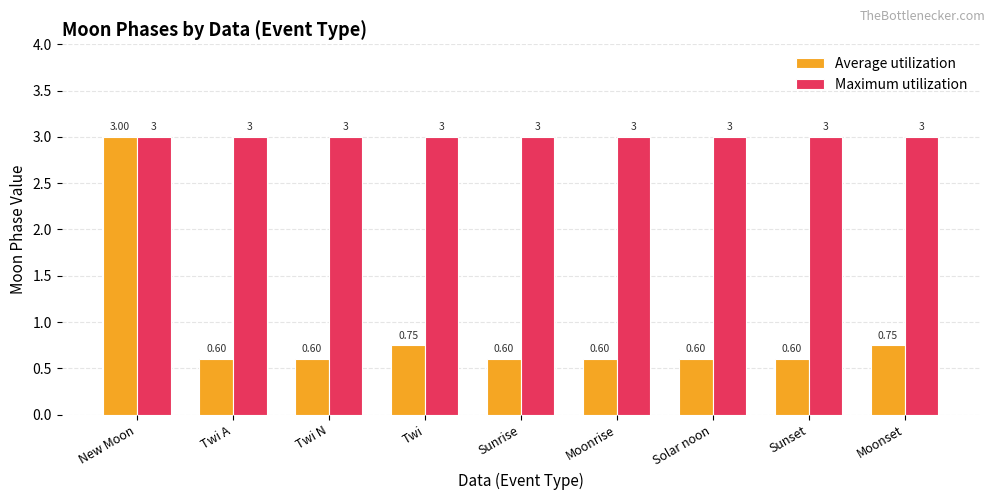

Which category has the highest value in the Average utilization series?

New Moon